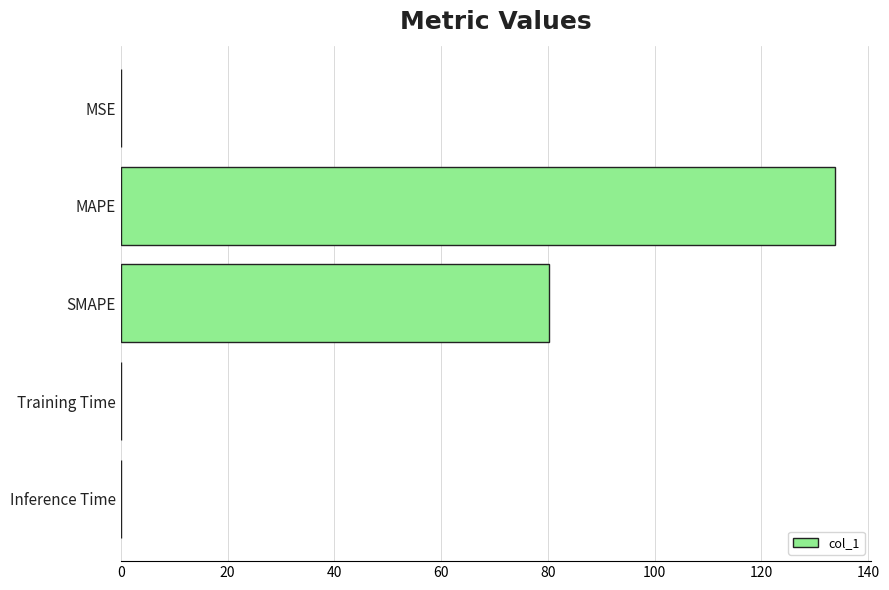

The chart shows a value of 31.0 at SMAPE. True or false?

False